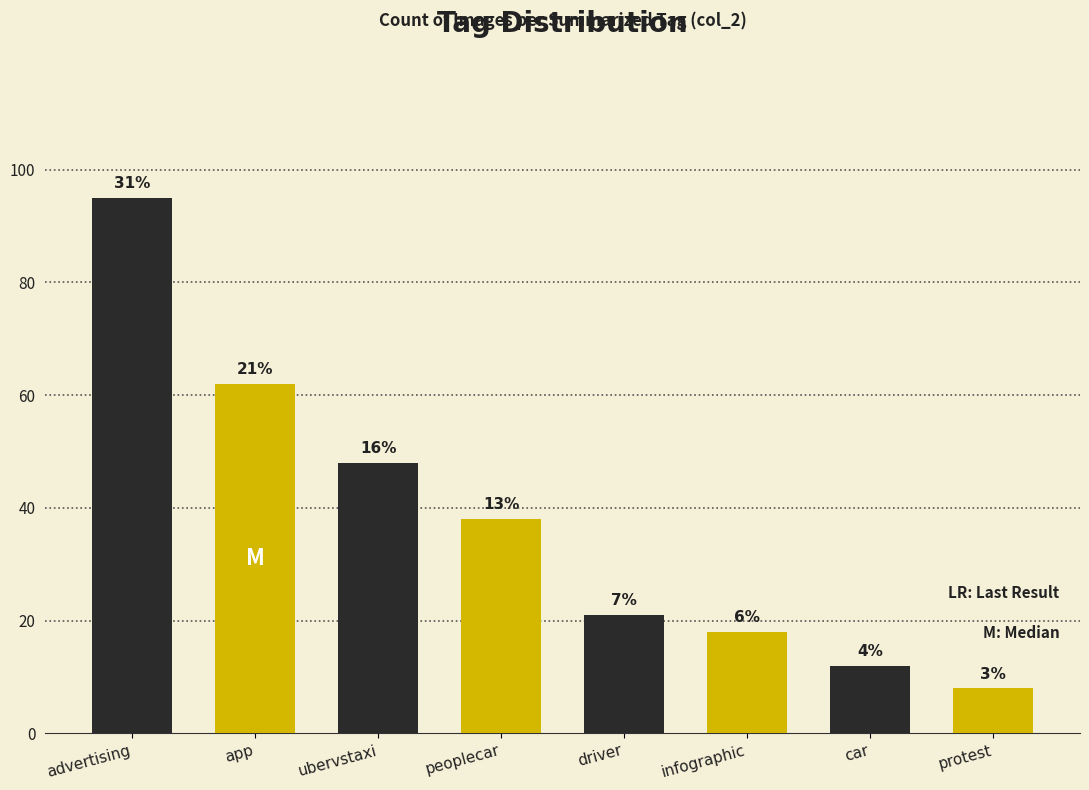

What is the sum of all values?

302